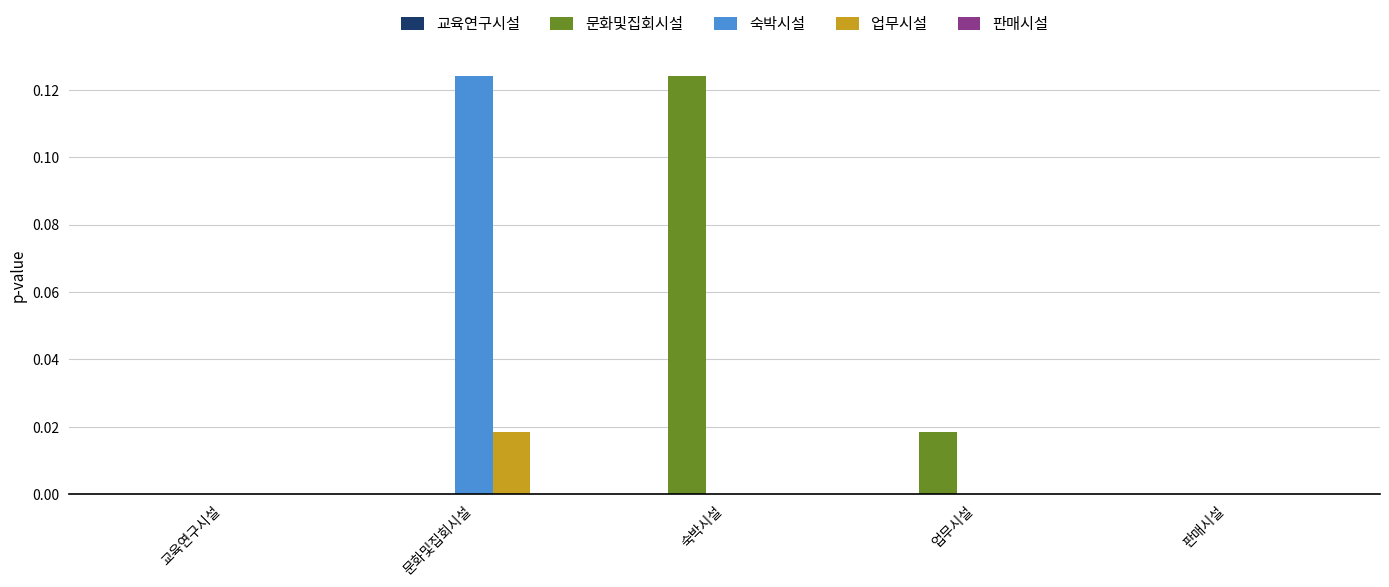

True or false: 숙박시설 has a value of 0.0 at 업무시설.

True